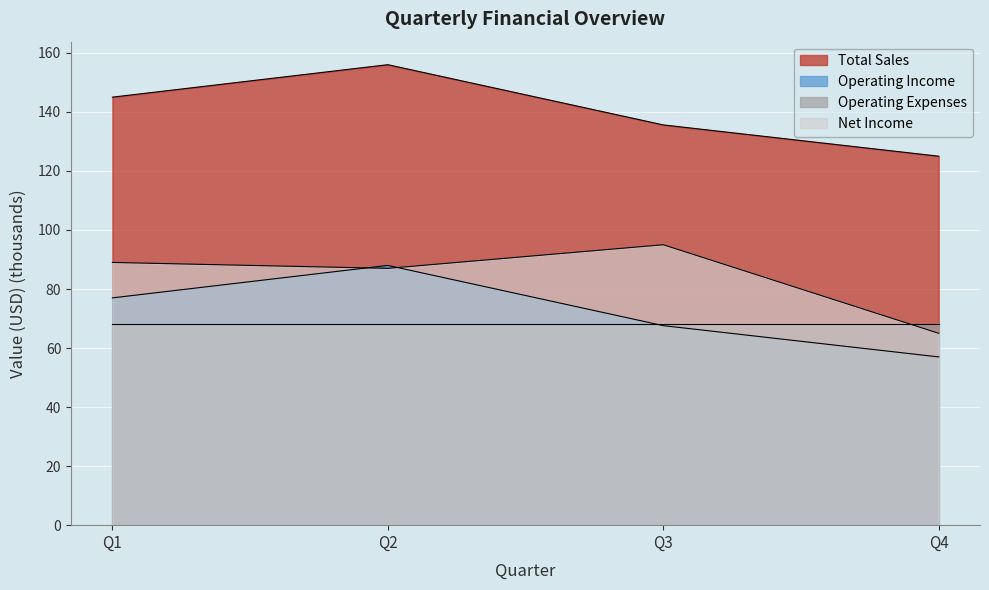

What is the difference between the second highest and minimum values in the Net Income series?

24.0